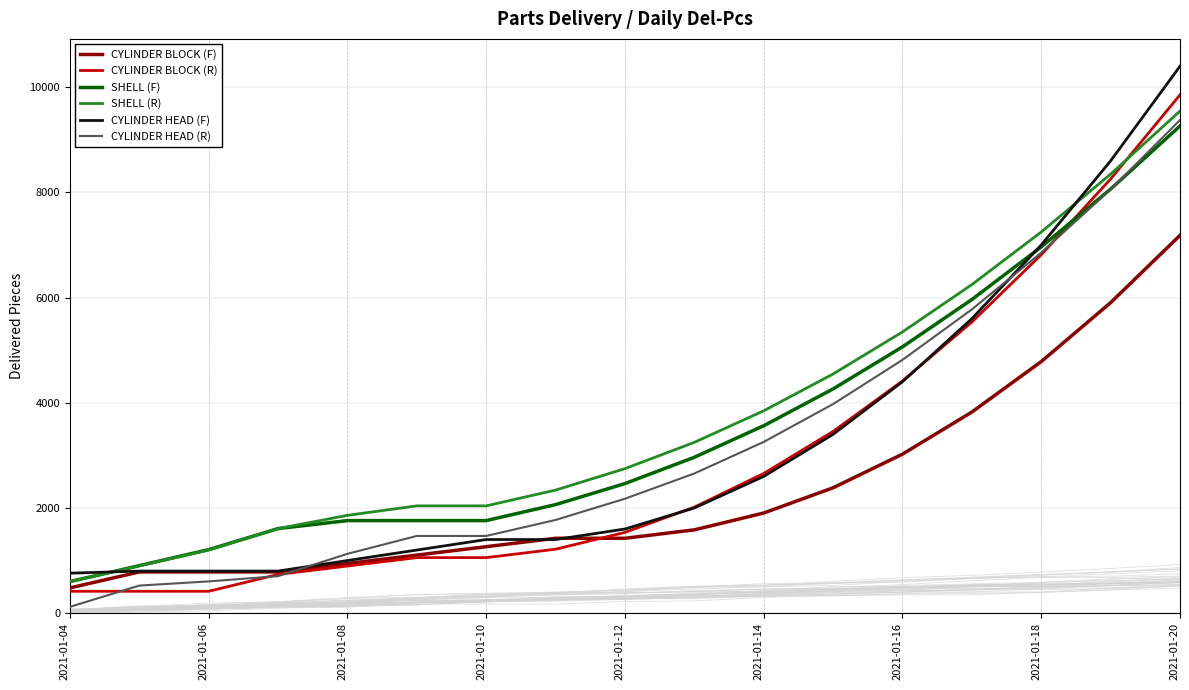

What is the lowest value of the CYLINDER HEAD (F) series?

760